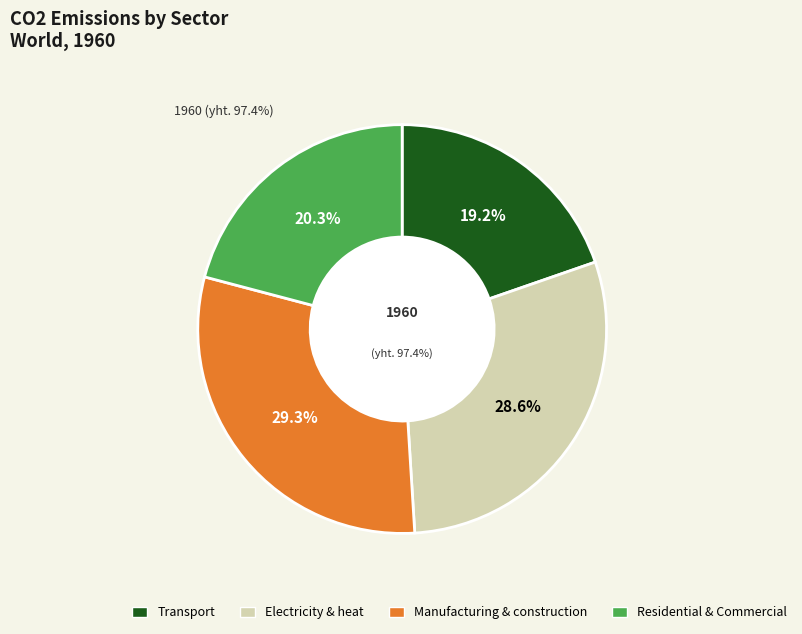

True or false: Manufacturing & construction accounts for 30% of the total.

True